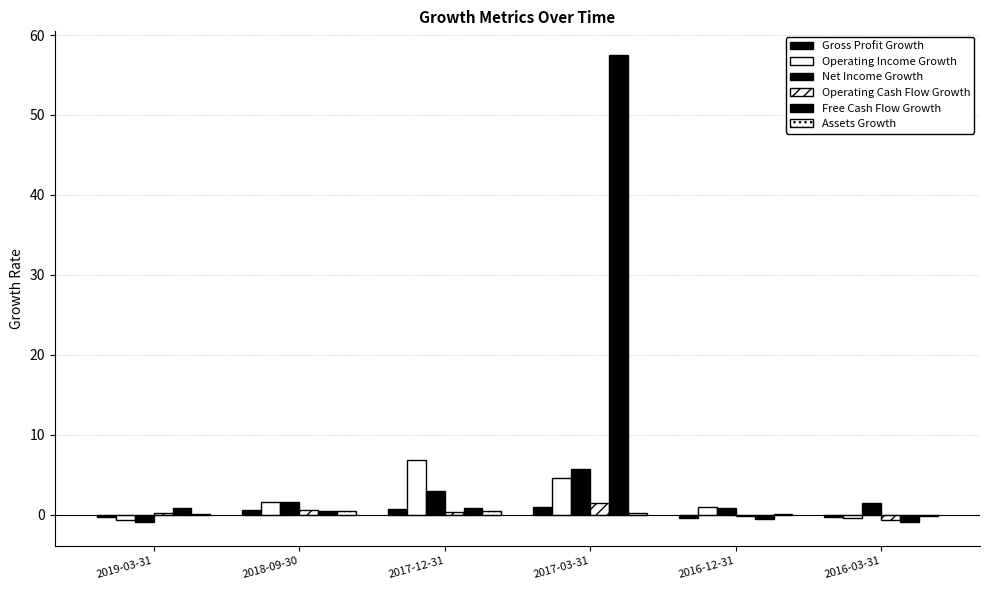

Are the bars grouped side by side (vs. stacked)?

Yes